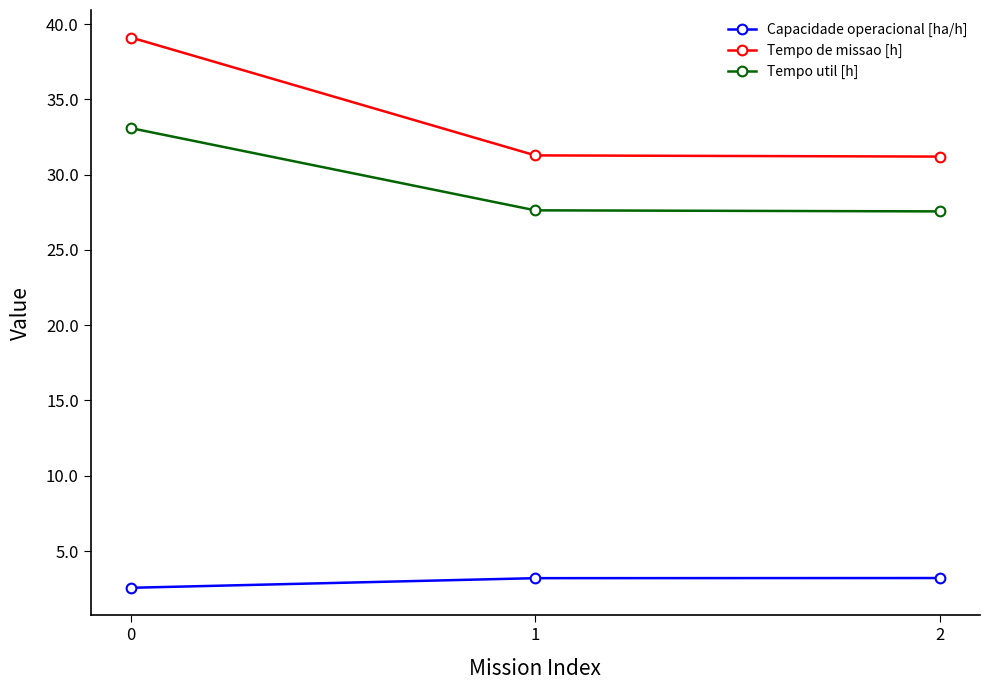

What is the value of the Tempo util [h] point at the 2nd from the left?

27.6